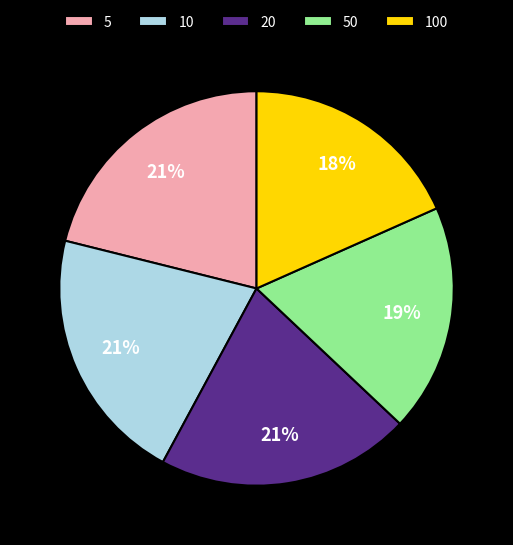

Combined, do 50 and 100 account for over 50%?

No